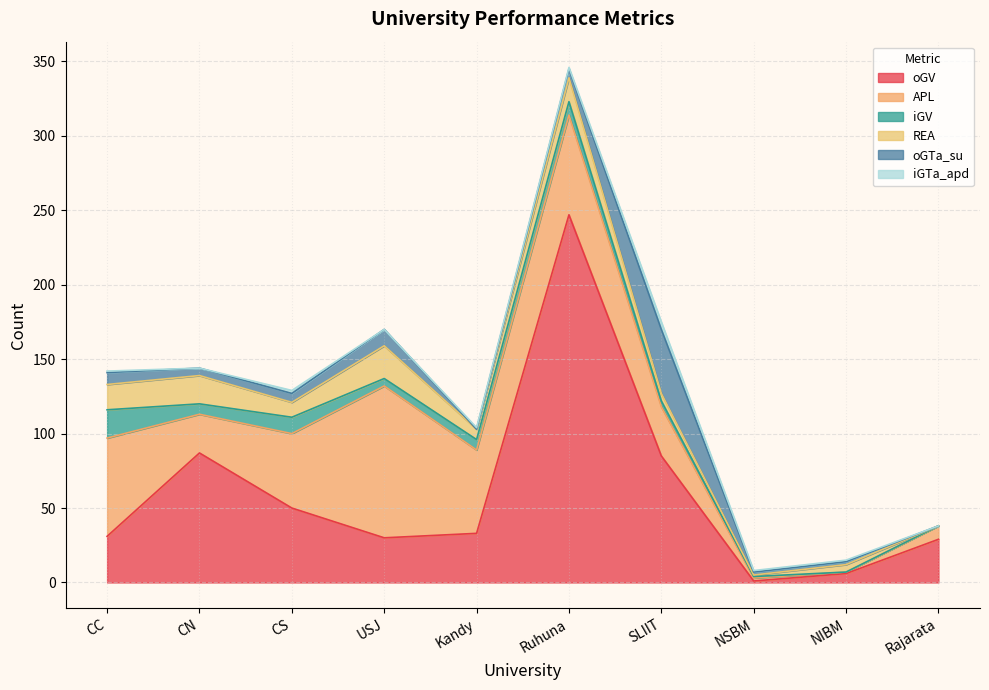

What position from the right is SLIIT?

4